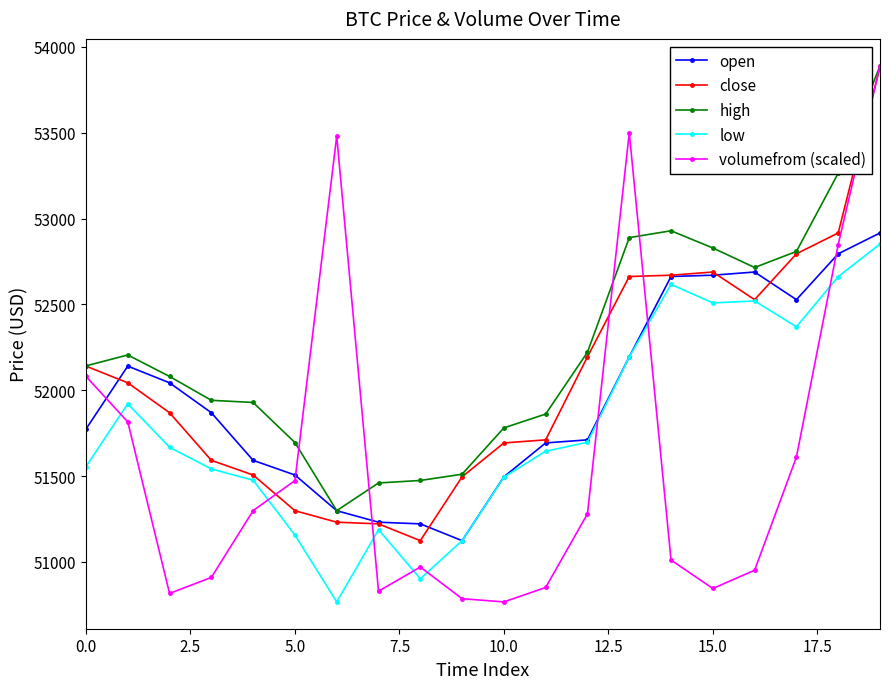

Which series has the widest spread of values?

volumefrom (scaled)